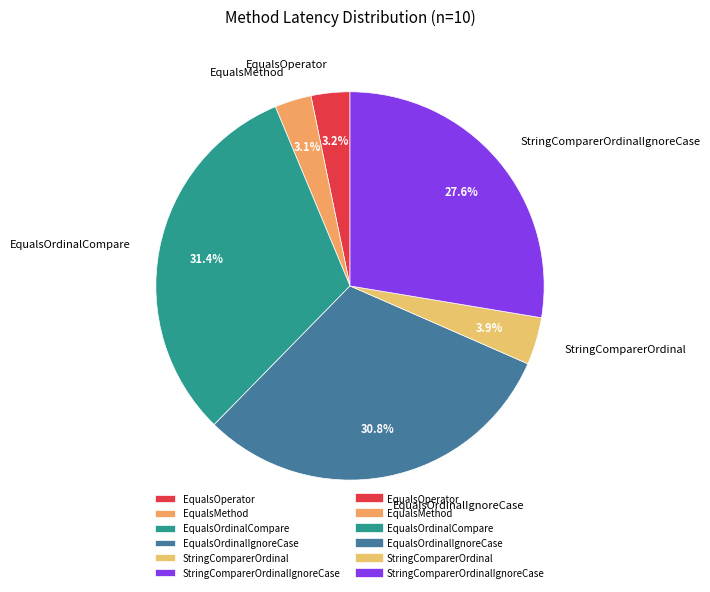

Combined, what portion of the pie is EqualsMethod and StringComparerOrdinal?

7.0%